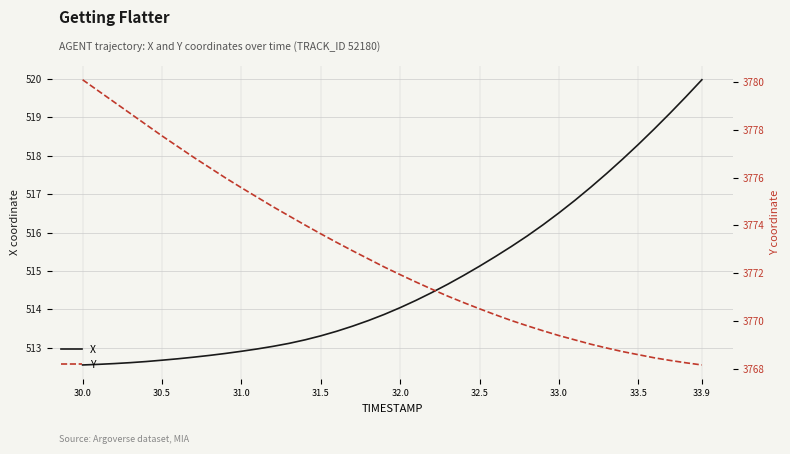

Is it true that X equals 515.1 at 32.5?

True